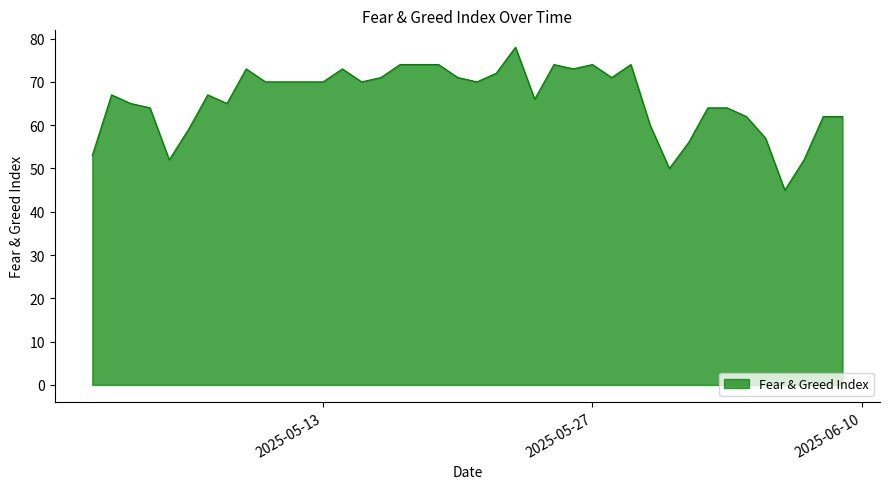

What is the maximum value shown in the chart?

78